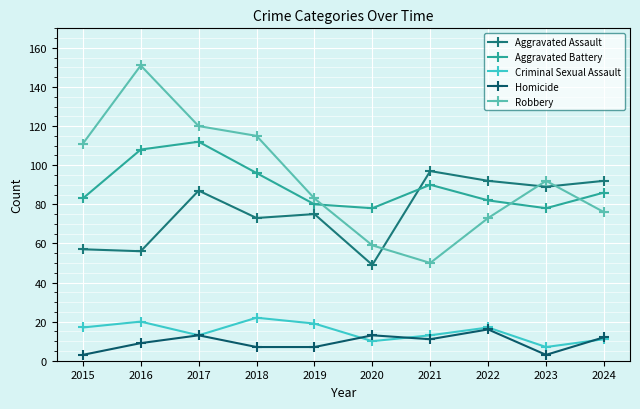

What is the difference between the second highest and minimum values in the Robbery series?

70